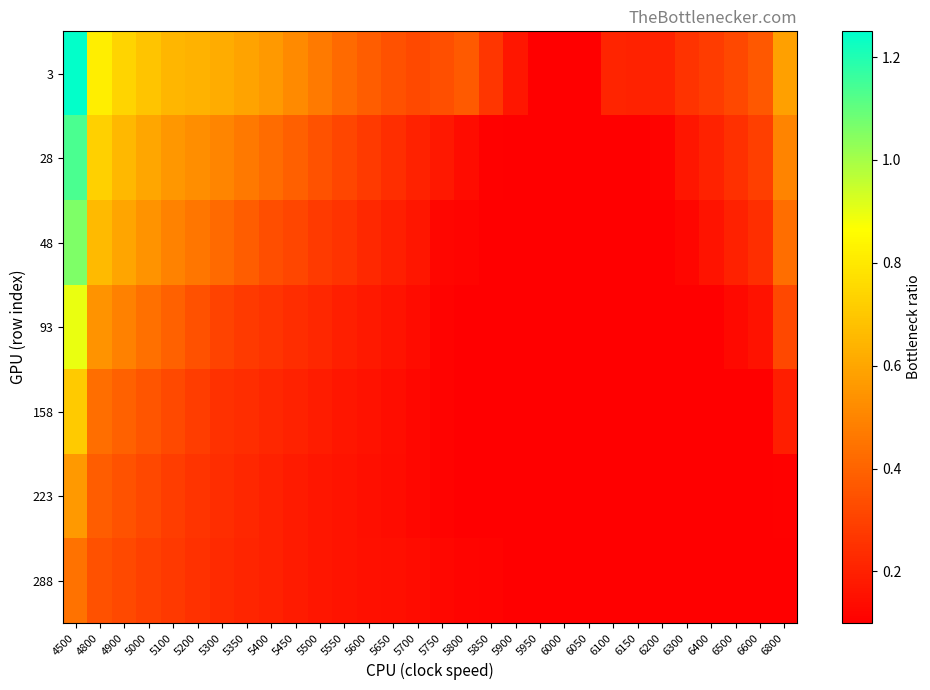

List the series in order of their peak value, highest first.

3, 28, 48, 93, 158, 223, 288